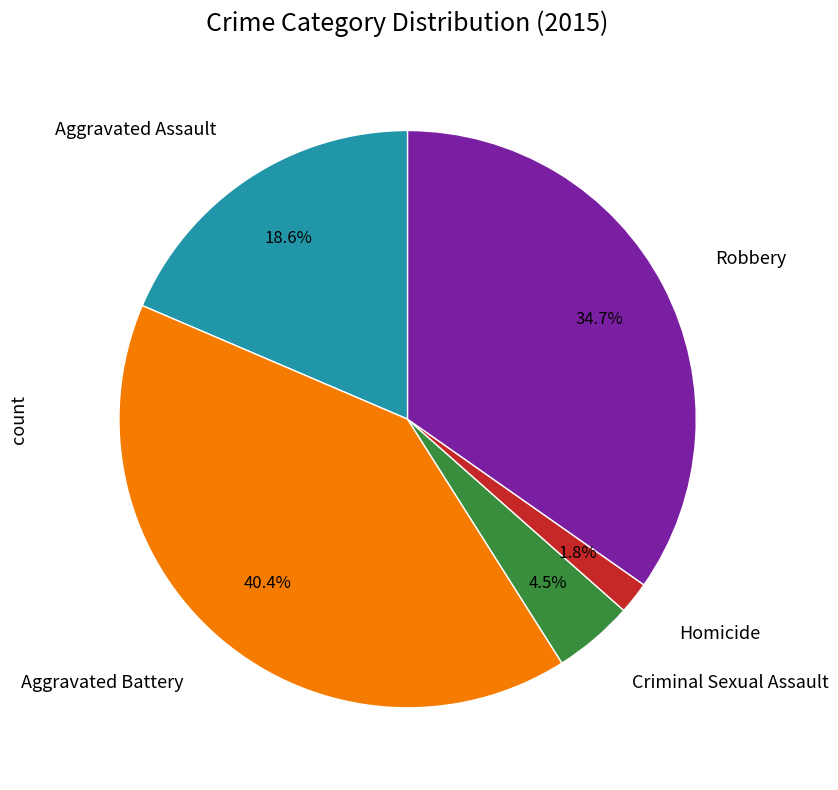

Is there any slice that represents more than half of the pie?

No